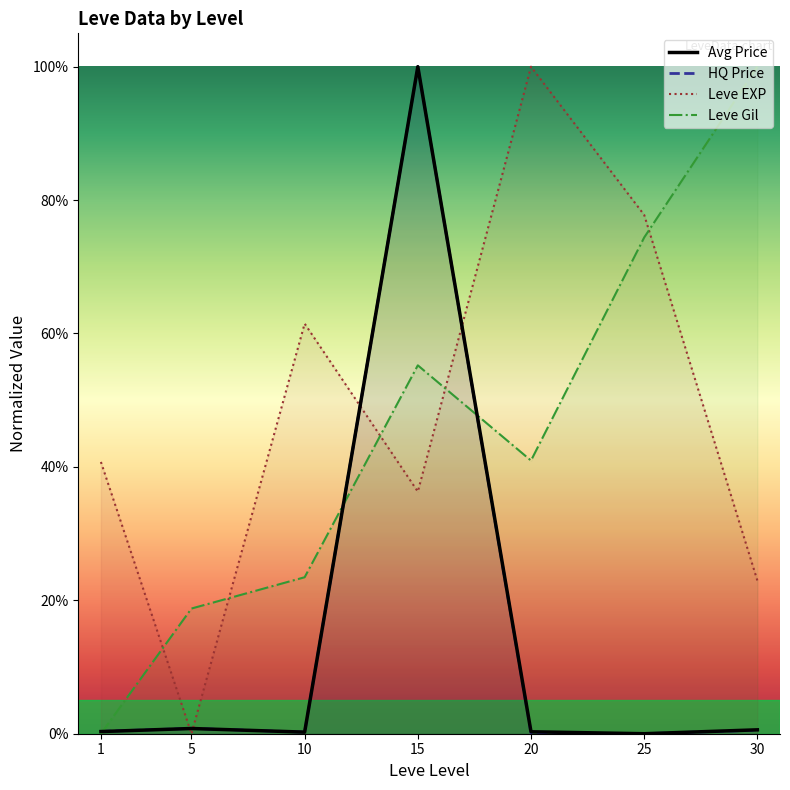

Reading left to right, transcribe all the data shown in this chart.

Avg Price: 0.0	0.0	0.0	1.0	0.0	0.0	0.0
HQ Price: 0.0	0.0	0.0	1.0	0.0	0.0	0.0
Leve EXP: 0.4	0.0	0.6	0.4	1.0	0.8	0.2
Leve Gil: 0.0	0.2	0.2	0.6	0.4	0.7	1.0